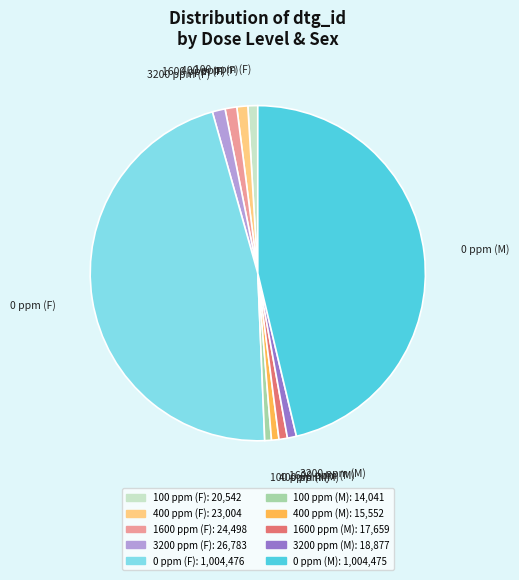

What is the ratio of the value at 400 ppm (F) to the value at 100 ppm (M)?

1.6